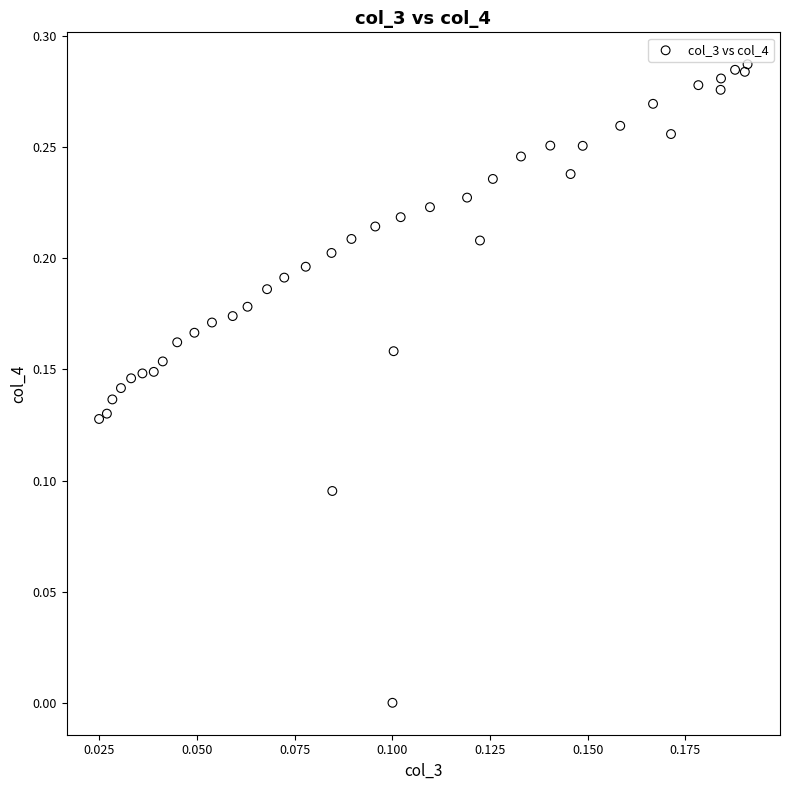

Count the number of points in this scatter plot.

40